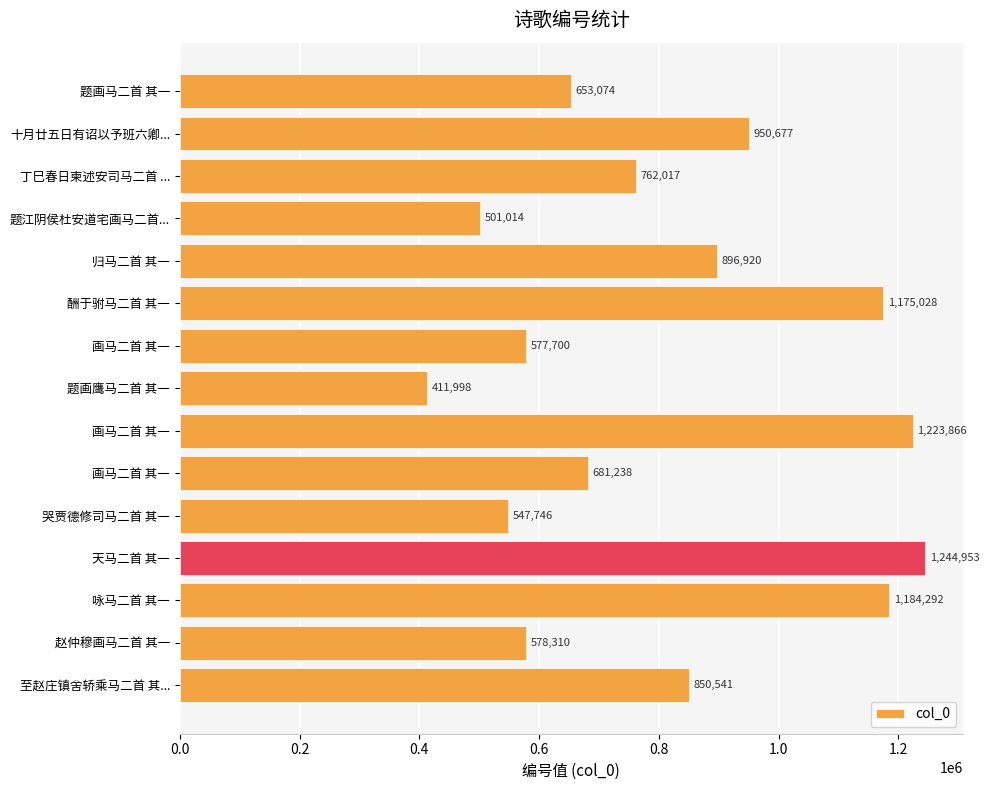

Does the chart contain any negative values?

No